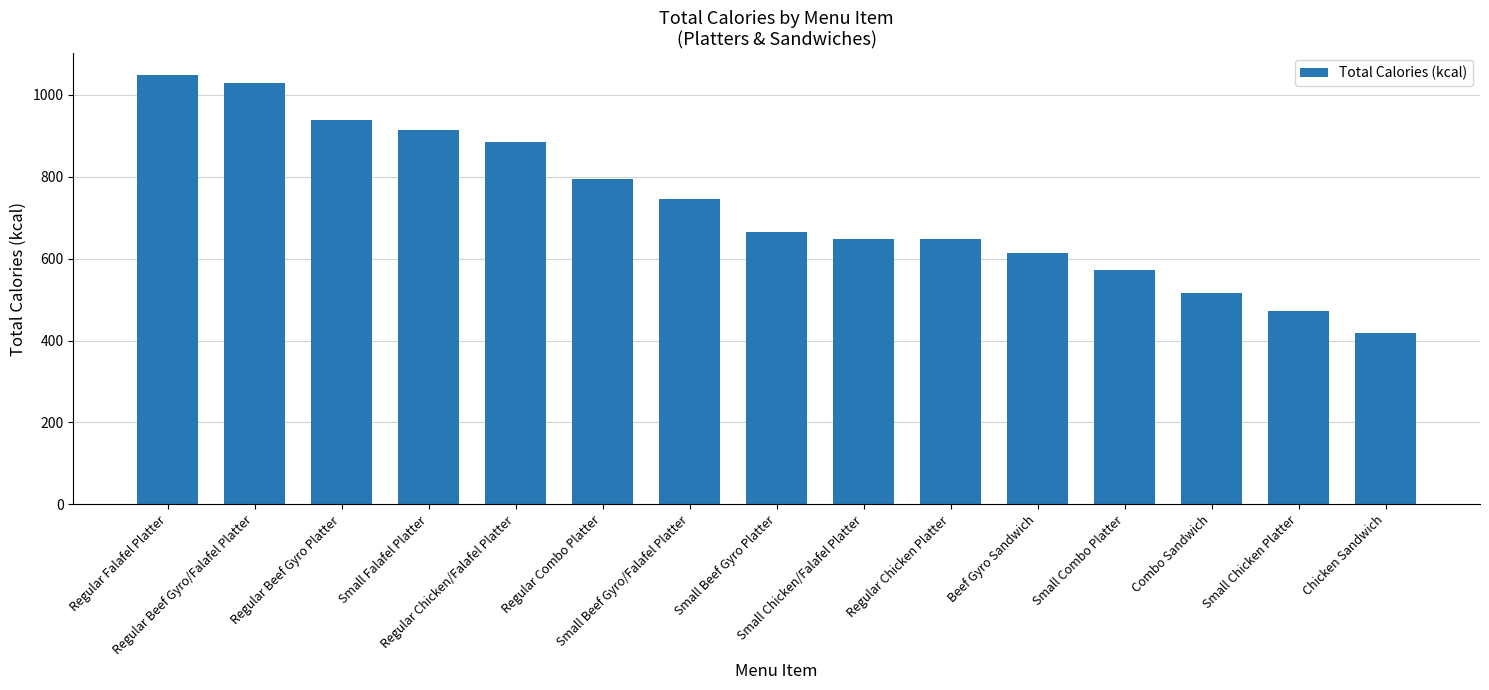

Count the number of categories in the chart.

15